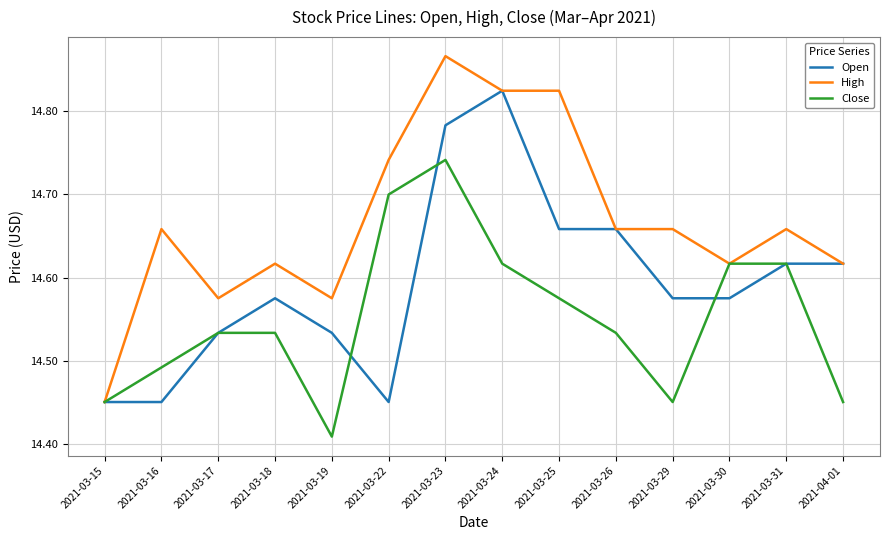

True or false: Open and Close intersect in this chart.

True